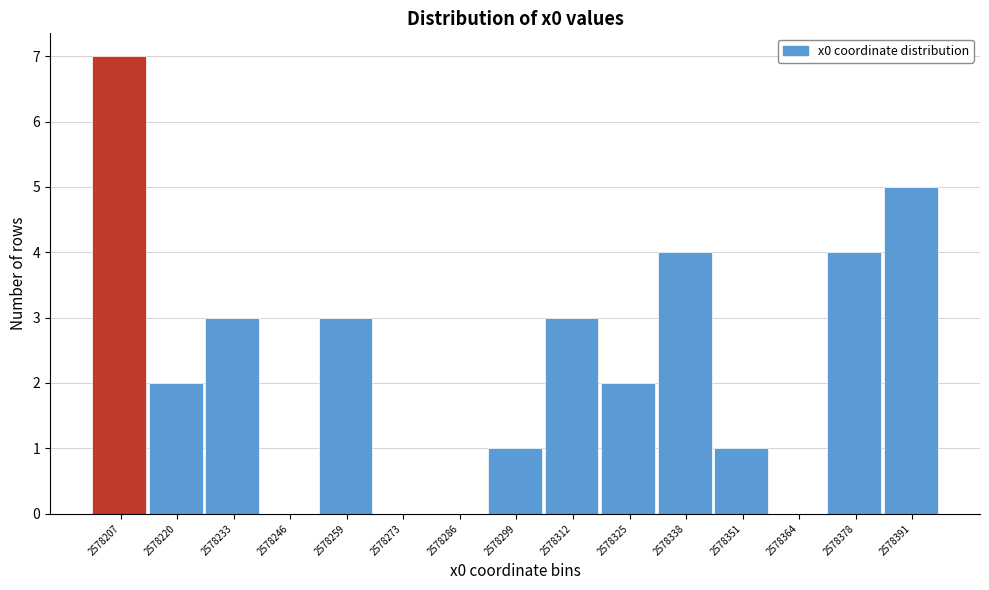

Reading left to right, list all the values displayed in this chart.

2578207=7	2578220=2	2578233=3	2578246=0	2578259=3	2578273=0	2578286=0	2578299=1	2578312=3	2578325=2	2578338=4	2578351=1	2578364=0	2578378=4	2578391=5